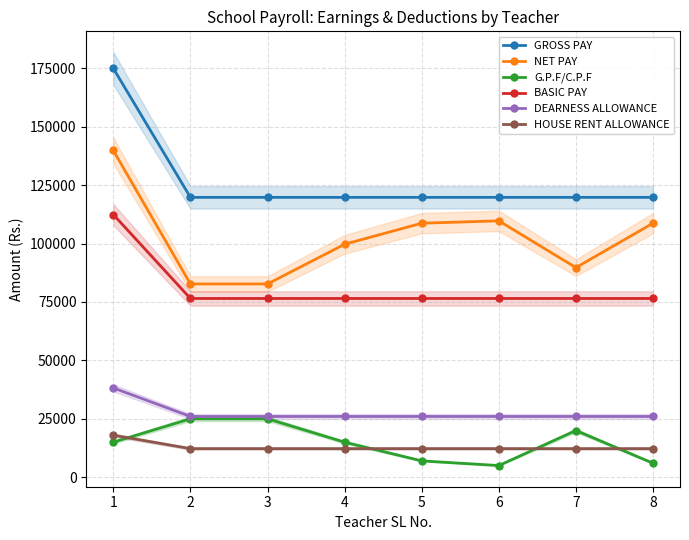

True or false: GROSS PAY has a value of 174960 at 1.

True